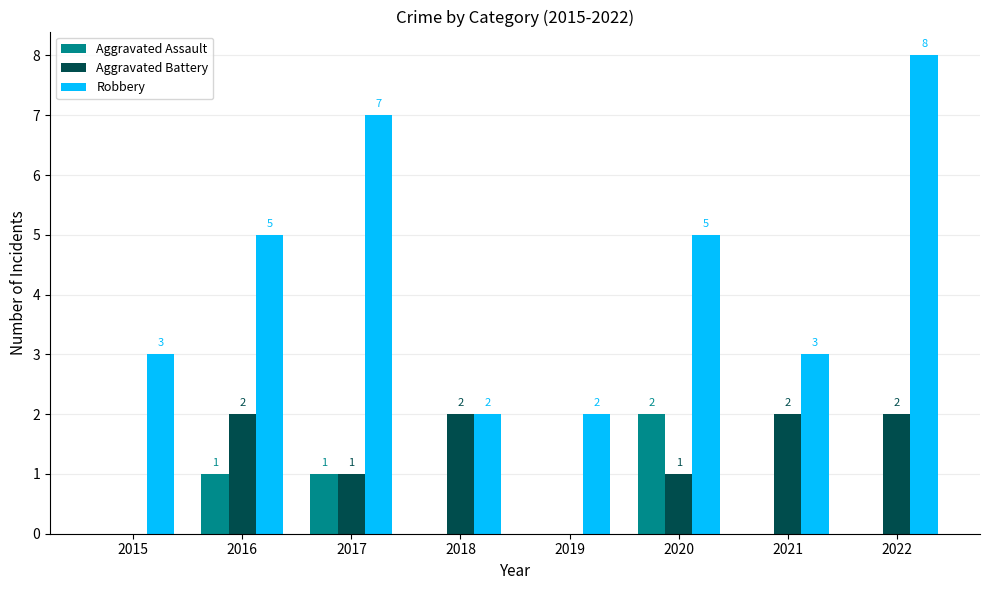

Which series changed the most between 2017 and 2020?

Robbery